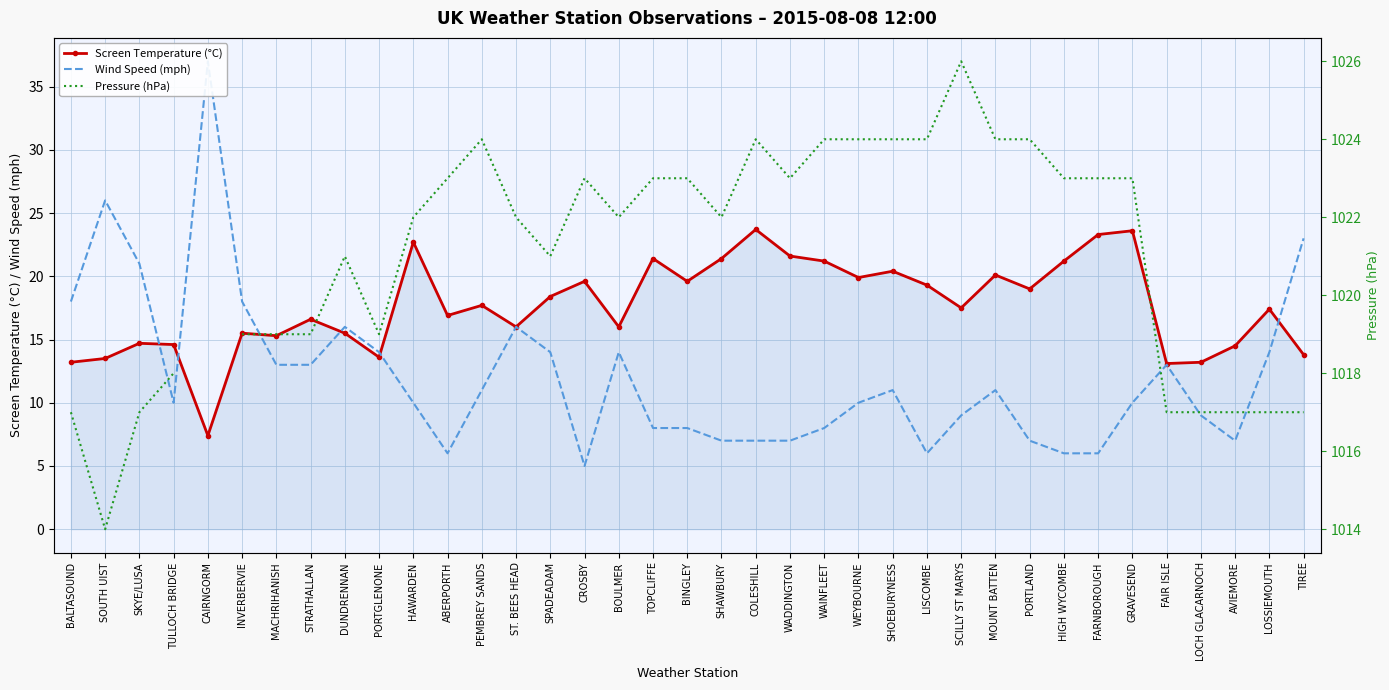

True or false: Pressure (hPa) has more than 0 points higher than both neighbors.

True